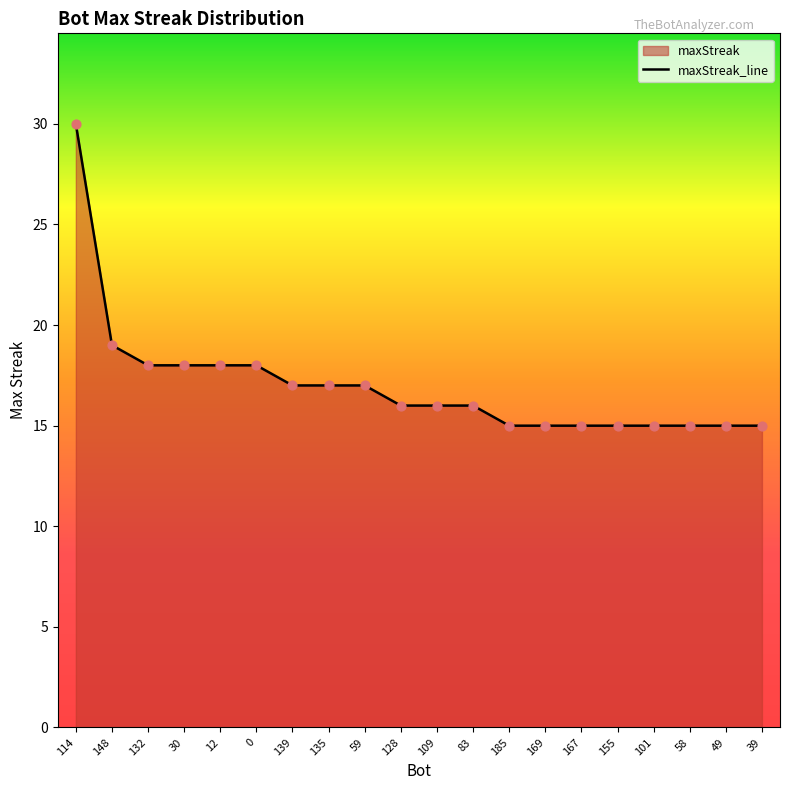

What is the ratio of the value at 109 to the value at 101?

1.1